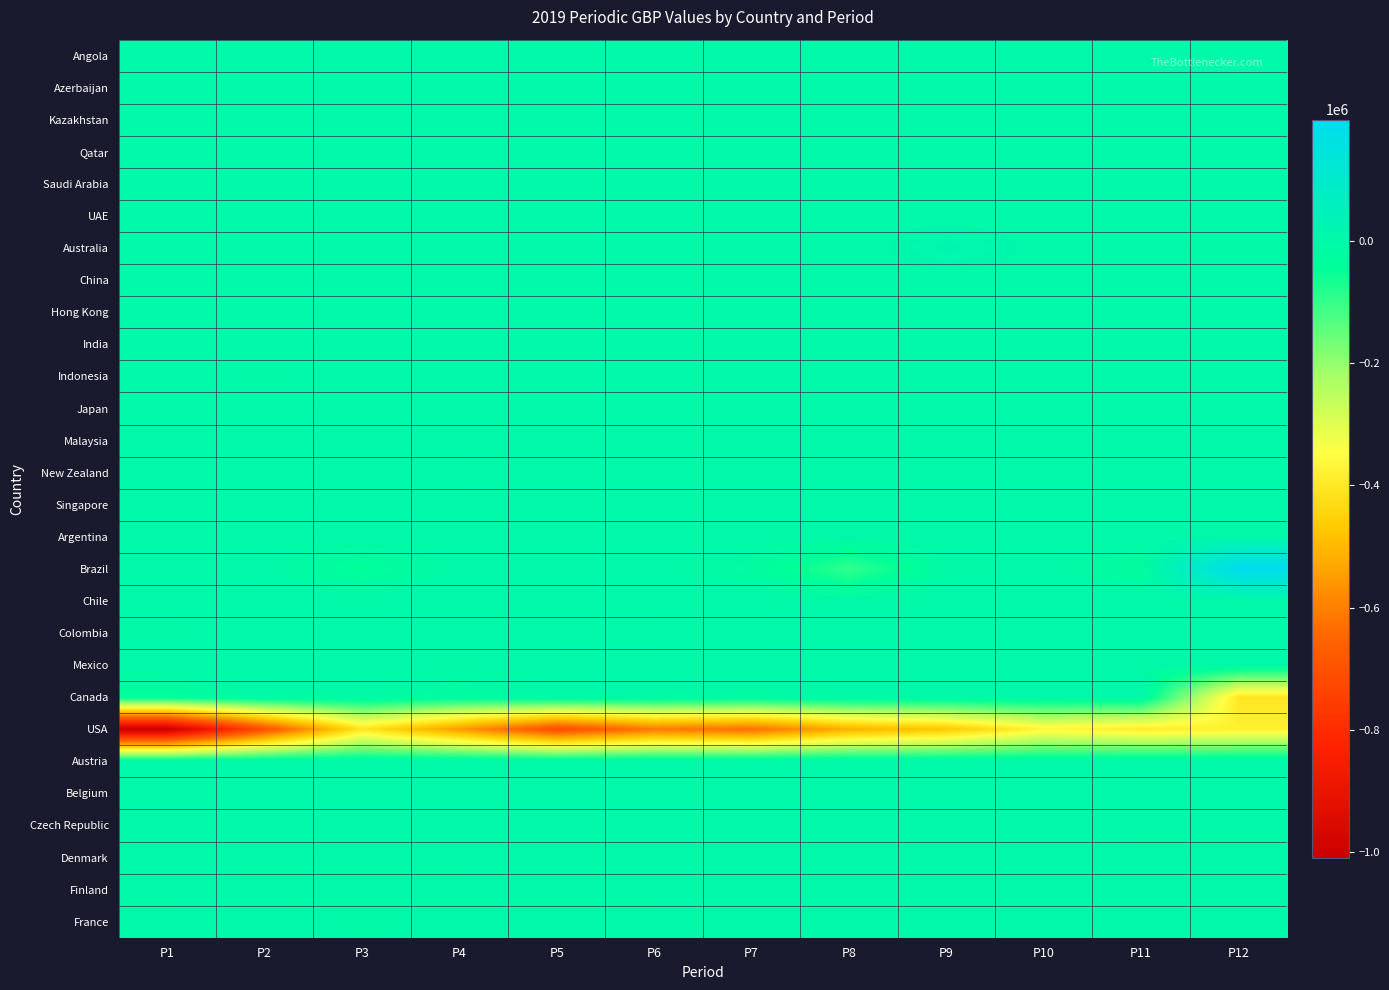

Reading right to left, list all the values displayed in this chart.

Angola: P12=0.0	P11=0.0	P10=0.0	P9=0.0	P8=0.0	P7=0.0	P6=0.0	P5=0.0	P4=0.0	P3=0.0	P2=0.0	P1=0.0
Azerbaijan: P12=0.0	P11=0.0	P10=0.0	P9=0.0	P8=0.0	P7=0.0	P6=0.0	P5=0.0	P4=0.0	P3=0.0	P2=0.0	P1=0.0
Kazakhstan: P12=0.0	P11=0.0	P10=0.0	P9=0.0	P8=0.0	P7=0.0	P6=0.0	P5=-2482.4	P4=0.0	P3=0.0	P2=0.0	P1=0.0
Qatar: P12=0.0	P11=0.0	P10=0.0	P9=0.0	P8=0.0	P7=0.0	P6=0.0	P5=0.0	P4=0.0	P3=0.0	P2=0.0	P1=0.0
Saudi Arabia: P12=0.0	P11=0.0	P10=0.0	P9=0.0	P8=0.0	P7=0.0	P6=0.0	P5=0.0	P4=0.0	P3=0.0	P2=0.0	P1=0.0
UAE: P12=0.0	P11=0.0	P10=0.0	P9=0.0	P8=0.0	P7=0.0	P6=0.0	P5=0.0	P4=0.0	P3=0.0	P2=0.0	P1=0.0
Australia: P12=-7273.5	P11=-3888.0	P10=899.4	P9=17551.4	P8=-3888.0	P7=-3888.0	P6=-4515.2	P5=-4185.8	P4=-3888.0	P3=-4519.0	P2=-5094.6	P1=-3888.0
China: P12=0.0	P11=0.0	P10=0.0	P9=0.0	P8=0.0	P7=0.0	P6=0.0	P5=0.0	P4=0.0	P3=0.0	P2=0.0	P1=0.0
Hong Kong: P12=0.0	P11=0.0	P10=0.0	P9=0.0	P8=0.0	P7=0.0	P6=0.0	P5=0.0	P4=0.0	P3=0.0	P2=0.0	P1=0.0
India: P12=0.0	P11=0.0	P10=0.0	P9=0.0	P8=0.0	P7=0.0	P6=0.0	P5=0.0	P4=0.0	P3=0.0	P2=0.0	P1=0.0
Indonesia: P12=-2954.6	P11=-2952.0	P10=-2695.7	P9=-2473.6	P8=-4106.7	P7=-2475.8	P6=-1927.0	P5=-2536.0	P4=-2111.0	P3=-2781.4	P2=-6208.6	P1=-2810.4
Japan: P12=0.0	P11=0.0	P10=0.0	P9=0.0	P8=0.0	P7=0.0	P6=0.0	P5=0.0	P4=0.0	P3=0.0	P2=0.0	P1=0.0
Malaysia: P12=0.0	P11=0.0	P10=0.0	P9=0.0	P8=0.0	P7=0.0	P6=0.0	P5=0.0	P4=0.0	P3=0.0	P2=0.0	P1=0.0
New Zealand: P12=1095.8	P11=0.0	P10=-45.3	P9=0.0	P8=0.0	P7=0.0	P6=0.0	P5=0.0	P4=0.0	P3=-1301.3	P2=0.0	P1=-1356.1
Singapore: P12=0.0	P11=0.0	P10=0.0	P9=0.0	P8=0.0	P7=0.0	P6=0.0	P5=0.0	P4=0.0	P3=0.0	P2=0.0	P1=0.0
Argentina: P12=0.0	P11=0.0	P10=0.0	P9=0.0	P8=0.0	P7=0.0	P6=0.0	P5=0.0	P4=0.0	P3=0.0	P2=0.0	P1=0.0
Brazil: P12=197998.2	P11=-31495.2	P10=0.0	P9=-8482.8	P8=-95370.3	P7=-18679.8	P6=0.0	P5=-1400.0	P4=0.0	P3=-42925.3	P2=0.0	P1=355.1
Chile: P12=0.0	P11=0.0	P10=0.0	P9=0.0	P8=0.0	P7=0.0	P6=0.0	P5=0.0	P4=0.0	P3=0.0	P2=0.0	P1=0.0
Colombia: P12=-3808.7	P11=-891.1	P10=-279.9	P9=-2676.4	P8=3472.5	P7=-513.5	P6=0.0	P5=0.0	P4=520.0	P3=-173.3	P2=-173.3	P1=-7203.6
Mexico: P12=0.0	P11=-4862.6	P10=0.0	P9=0.0	P8=-137.0	P7=0.0	P6=0.0	P5=0.0	P4=-4416.2	P3=0.0	P2=0.0	P1=0.0
Canada: P12=-403288.8	P11=-2799.9	P10=-2275.6	P9=-2792.9	P8=-4261.6	P7=-13327.9	P6=-5342.7	P5=-3958.6	P4=-21217.0	P3=-7066.2	P2=-5686.2	P1=-33126.4
USA: P12=-378132.9	P11=-389801.0	P10=-365176.8	P9=-468930.7	P8=-513160.6	P7=-630338.2	P6=-610065.1	P5=-714970.9	P4=-553156.1	P3=-405364.0	P2=-700092.7	P1=-1009040.8
Austria: P12=0.0	P11=0.0	P10=0.0	P9=0.0	P8=0.0	P7=0.0	P6=0.0	P5=0.0	P4=0.0	P3=0.0	P2=0.0	P1=-353.4
Belgium: P12=409.4	P11=0.0	P10=-409.4	P9=0.0	P8=0.0	P7=-88.3	P6=0.0	P5=0.0	P4=0.0	P3=0.0	P2=-88.3	P1=0.0
Czech Republic: P12=-2639.9	P11=0.0	P10=0.0	P9=0.0	P8=0.0	P7=0.0	P6=0.0	P5=0.0	P4=0.0	P3=0.0	P2=0.0	P1=0.0
Denmark: P12=0.0	P11=0.0	P10=0.0	P9=0.0	P8=0.0	P7=0.0	P6=0.0	P5=0.0	P4=0.0	P3=0.0	P2=0.0	P1=0.0
Finland: P12=0.0	P11=0.0	P10=0.0	P9=0.0	P8=0.0	P7=0.0	P6=0.0	P5=0.0	P4=0.0	P3=-883.5	P2=-66.3	P1=0.0
France: P12=883.5	P11=0.0	P10=0.0	P9=0.0	P8=0.0	P7=0.0	P6=0.0	P5=-883.5	P4=0.0	P3=-7067.8	P2=3533.9	P1=-353.4